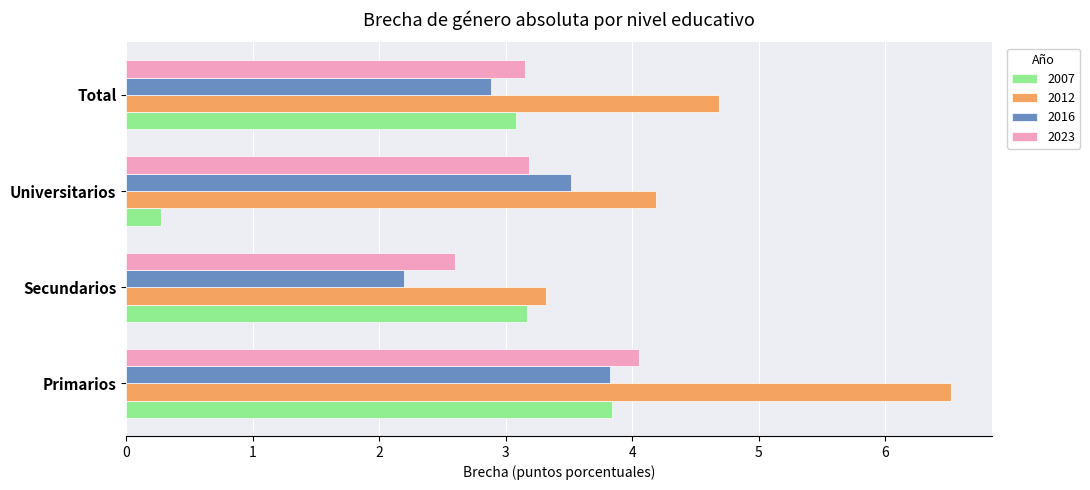

What is the difference between the maximum and minimum values in the 2007 series?

3.6